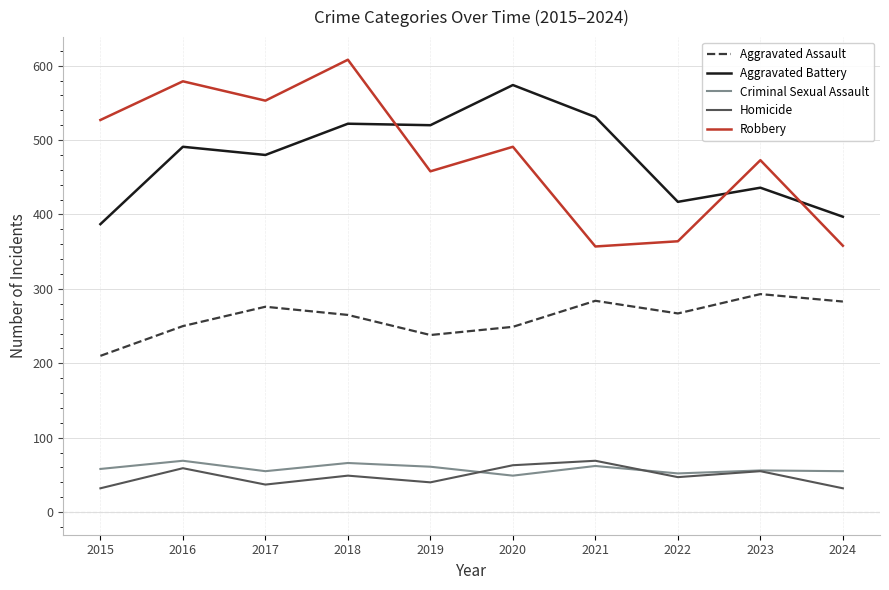

What is the difference between the second highest and second lowest values in the Criminal Sexual Assault series?

14